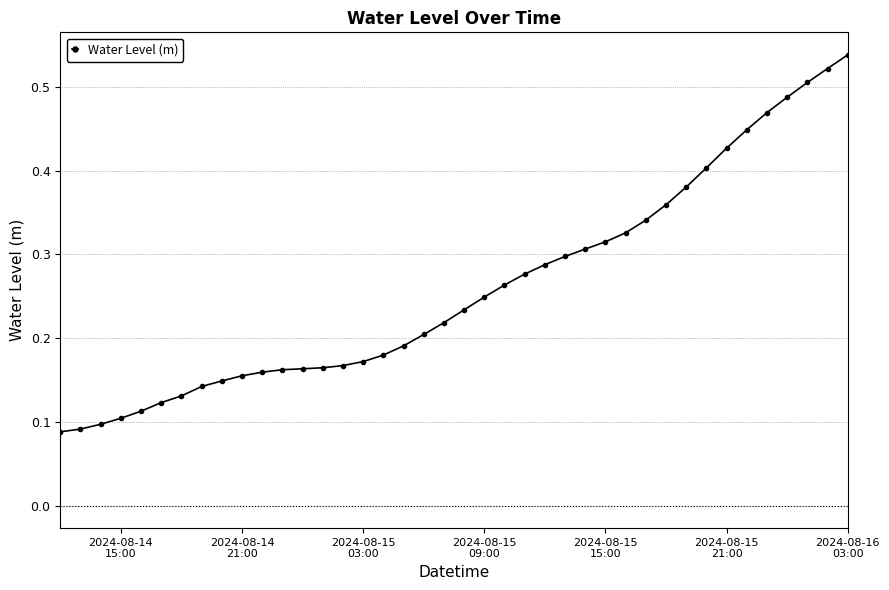

How many values are between 0 and 1?

40